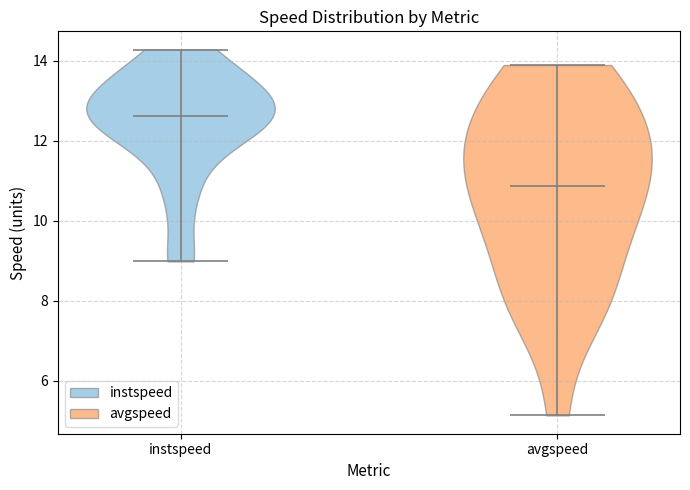

Reading left to right, read every violin against the y-axis: where its median line is, and the lowest and highest points it reaches. The values are not printed on the chart, so give them approximately, as read against the axis.

instspeed: median line 12.6, lowest point 9.0, highest point 14.2
avgspeed: median line 10.8, lowest point 5.2, highest point 13.8